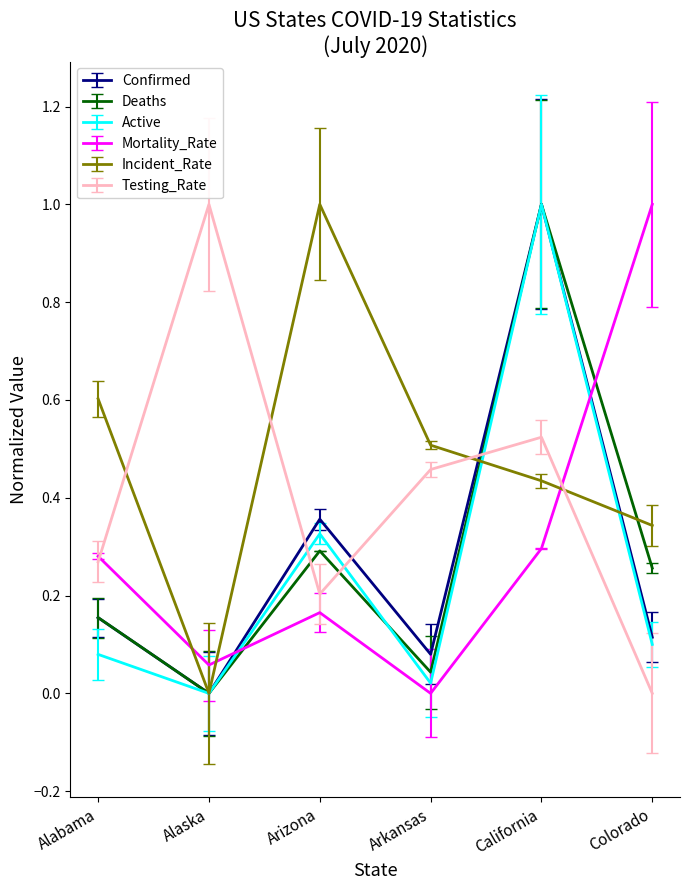

What is the difference between the highest and lowest values at Colorado?

1.0